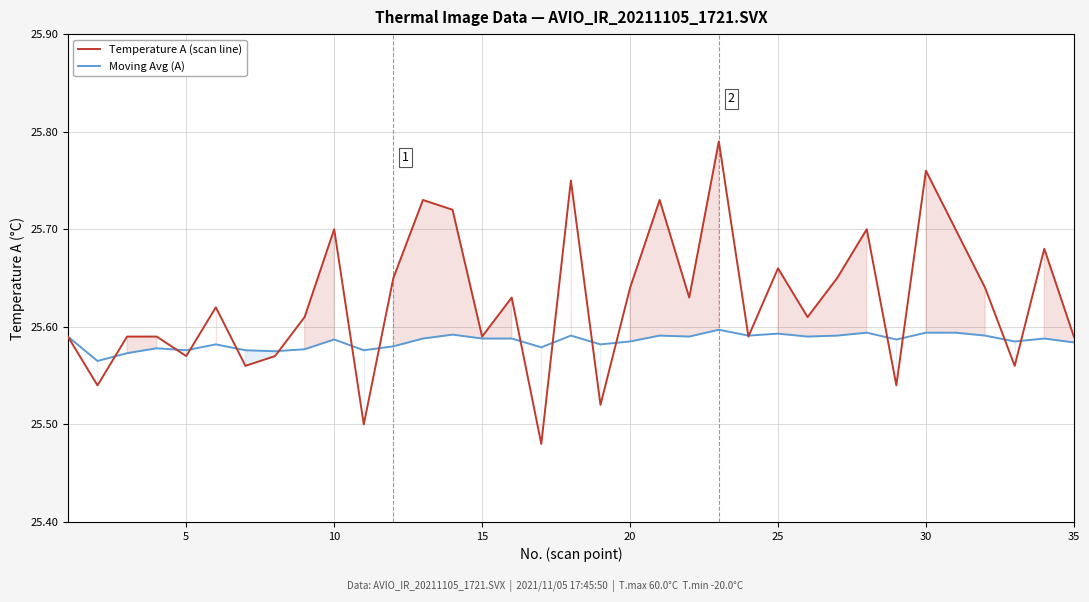

Which series has the widest spread of values?

Temperature A (scan line)